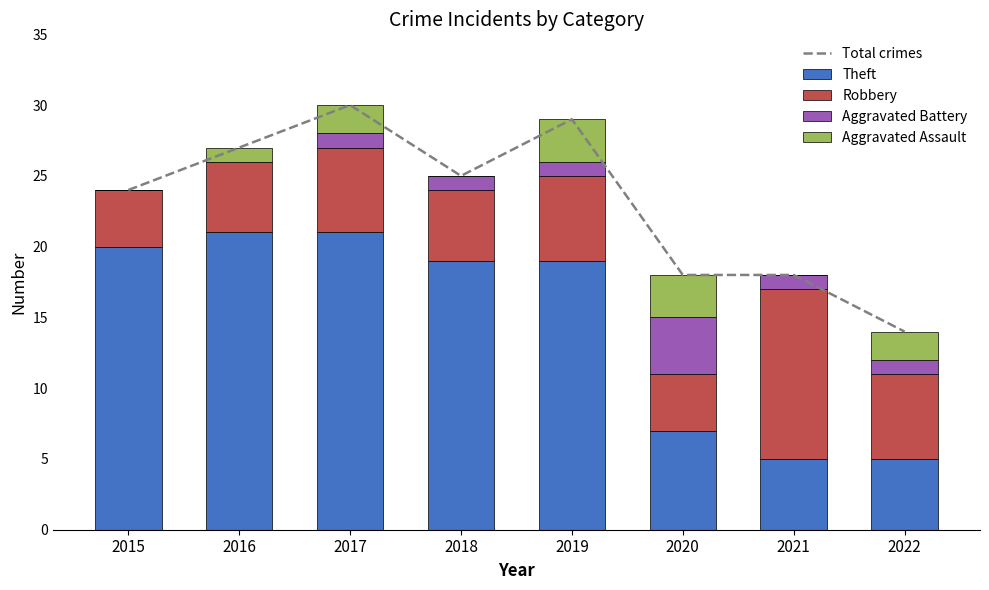

How many data points in Aggravated Battery are above 1?

1